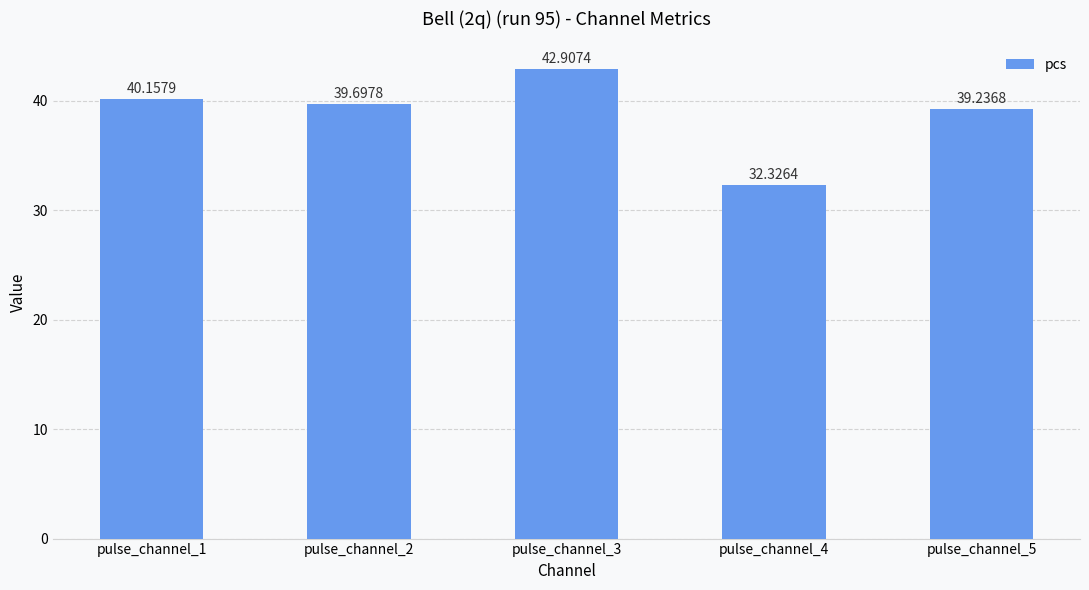

How many data points are above 39?

4